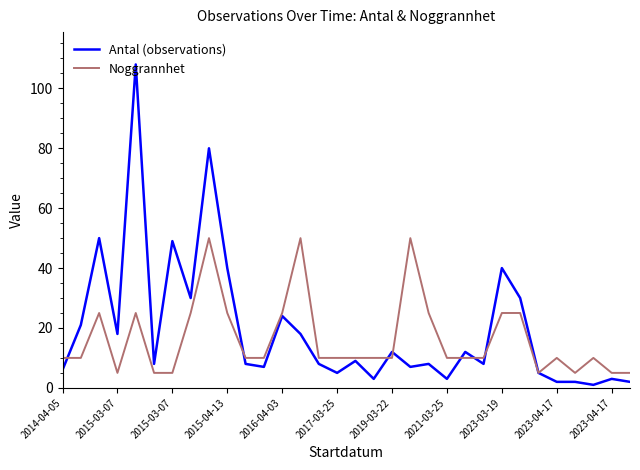

List the series in order of their peak value, highest first.

Antal (observations), Noggrannhet